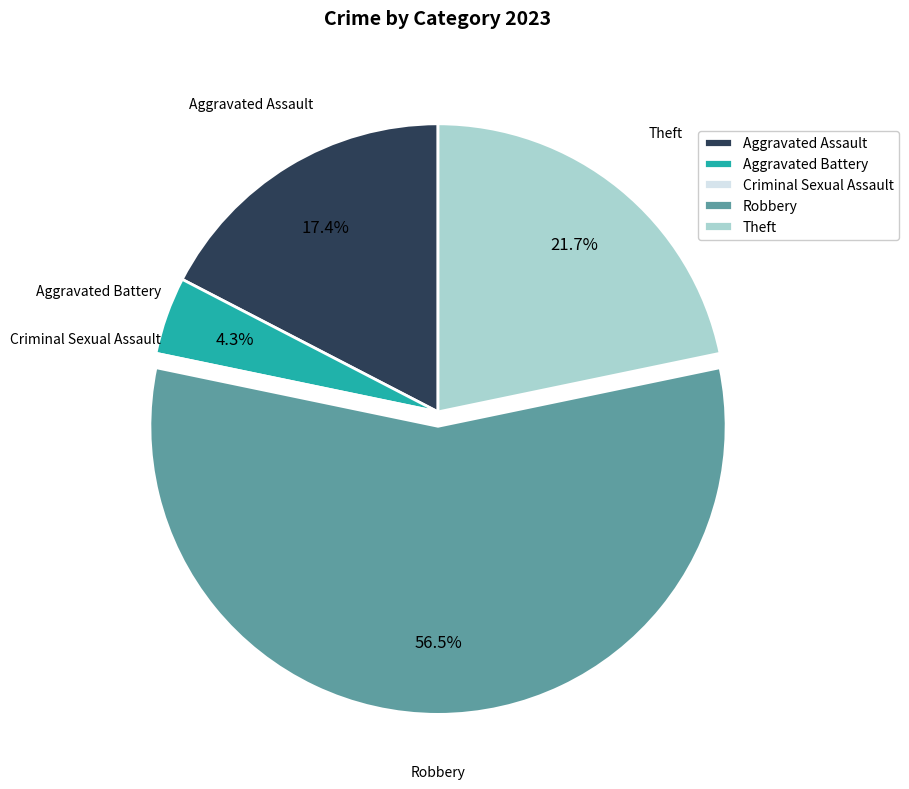

Which category accounts for the majority?

Robbery